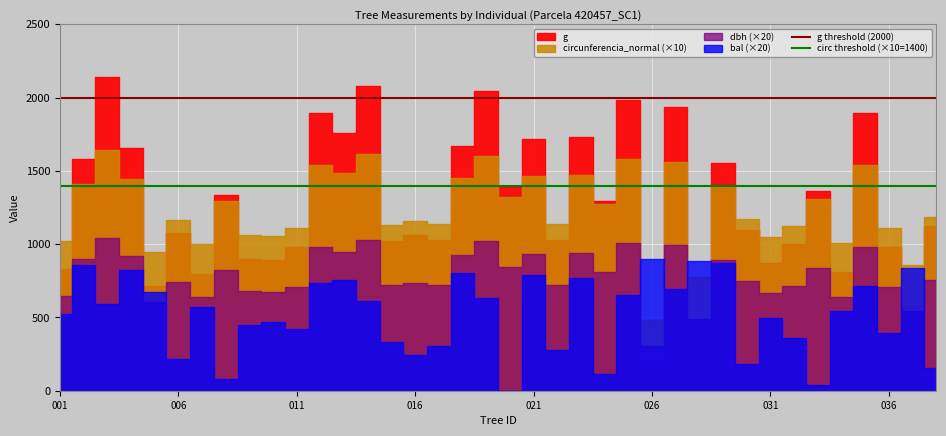

Which series has the largest total across all categories?

g threshold (2000)